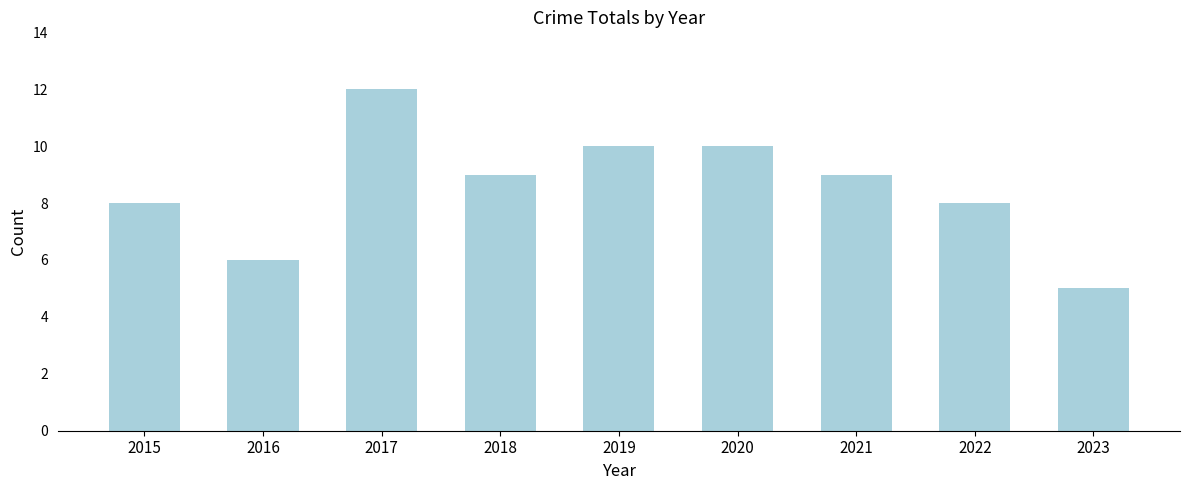

What is the approximate value at 2020?

10